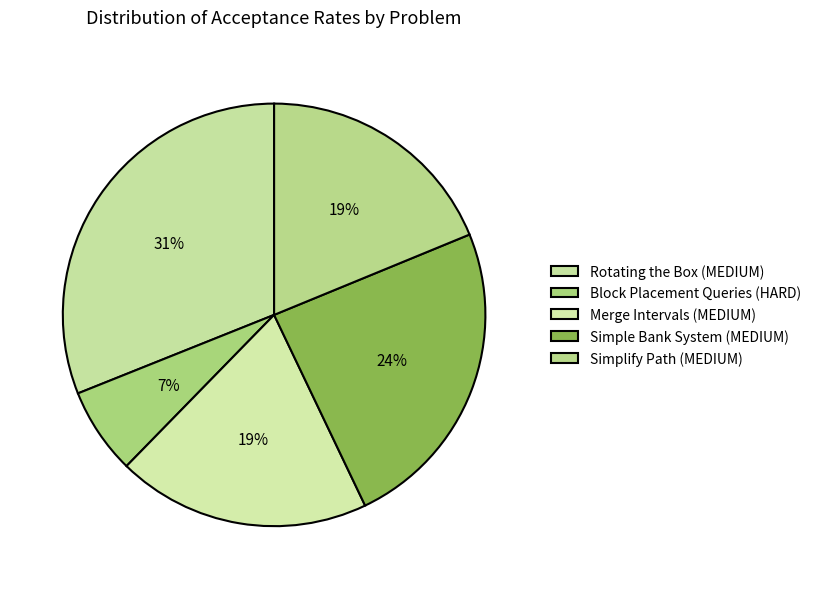

Count the number of slices in the pie.

5